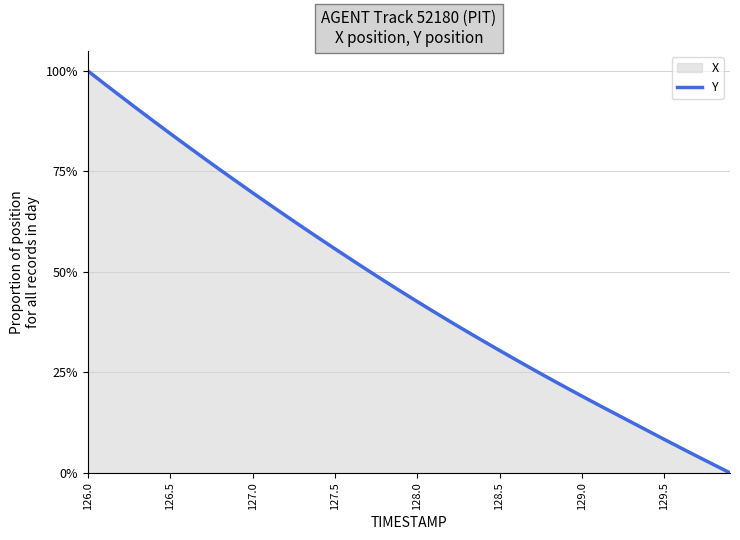

Reading left to right, what are all the values shown in this chart?

1.0	1.0	0.9	0.9	0.9	0.8	0.8	0.8	0.8	0.7	0.7	0.7	0.6	0.6	0.6	0.6	0.5	0.5	0.5	0.5	0.4	0.4	0.4	0.4	0.3	0.3	0.3	0.3	0.2	0.2	0.2	0.2	0.1	0.1	0.1	0.1	0.1	0.0	0.0	0.0